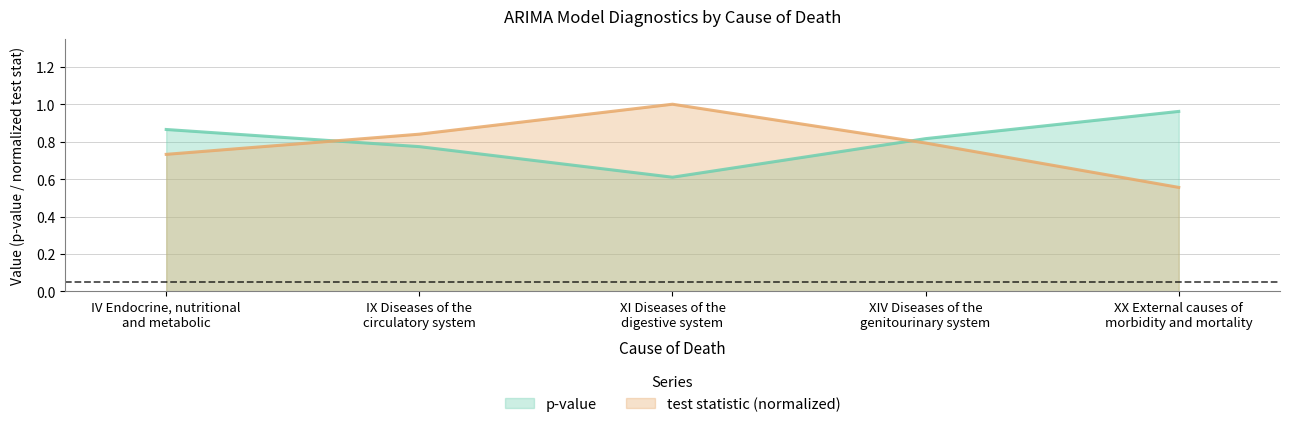

Where do p-value and value of the test statistic first cross each other?

IV Endocrine, nutritional
and metabolic and IX Diseases of the
circulatory system